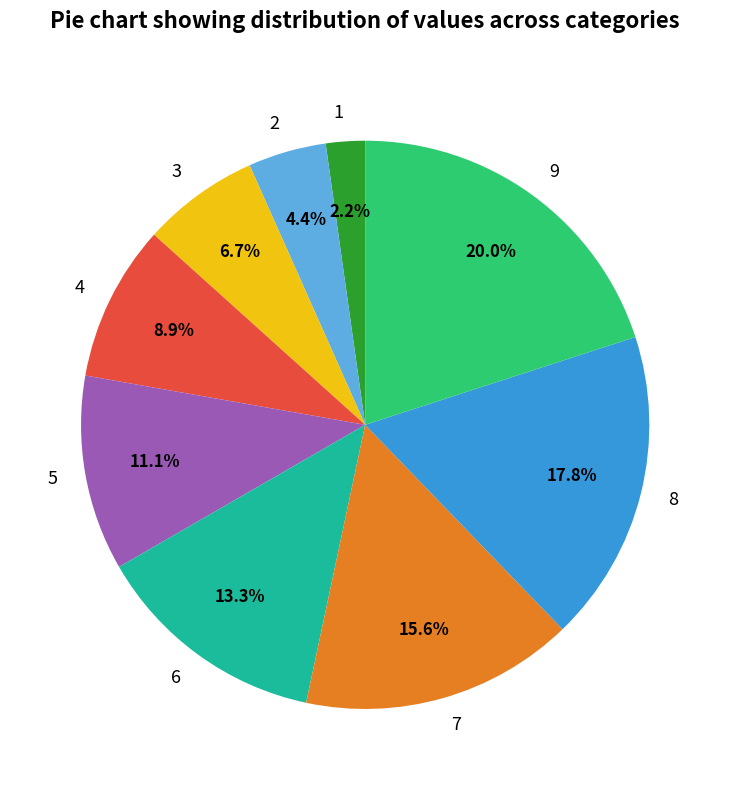

What percentage is the 4 slice, to the nearest percent?

9%